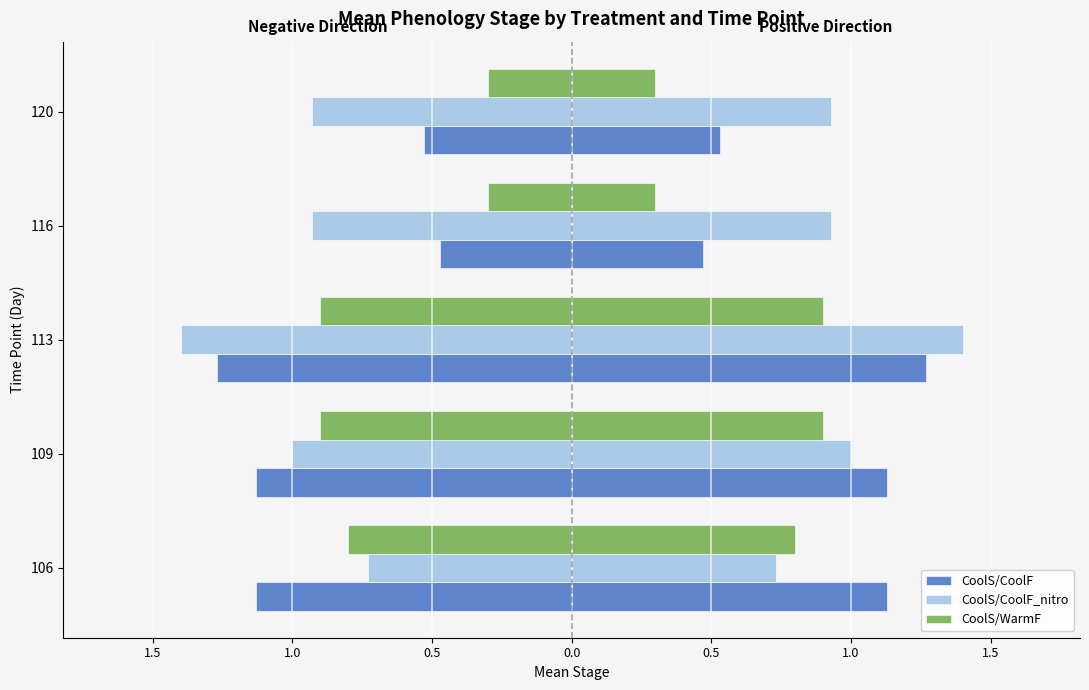

How many groups of bars are there?

5